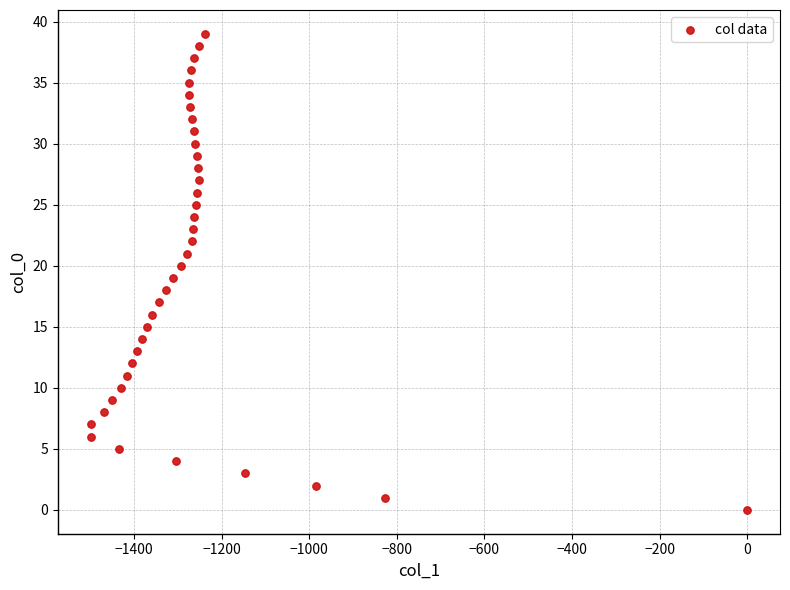

What is the range of Y values (max minus min)?

39